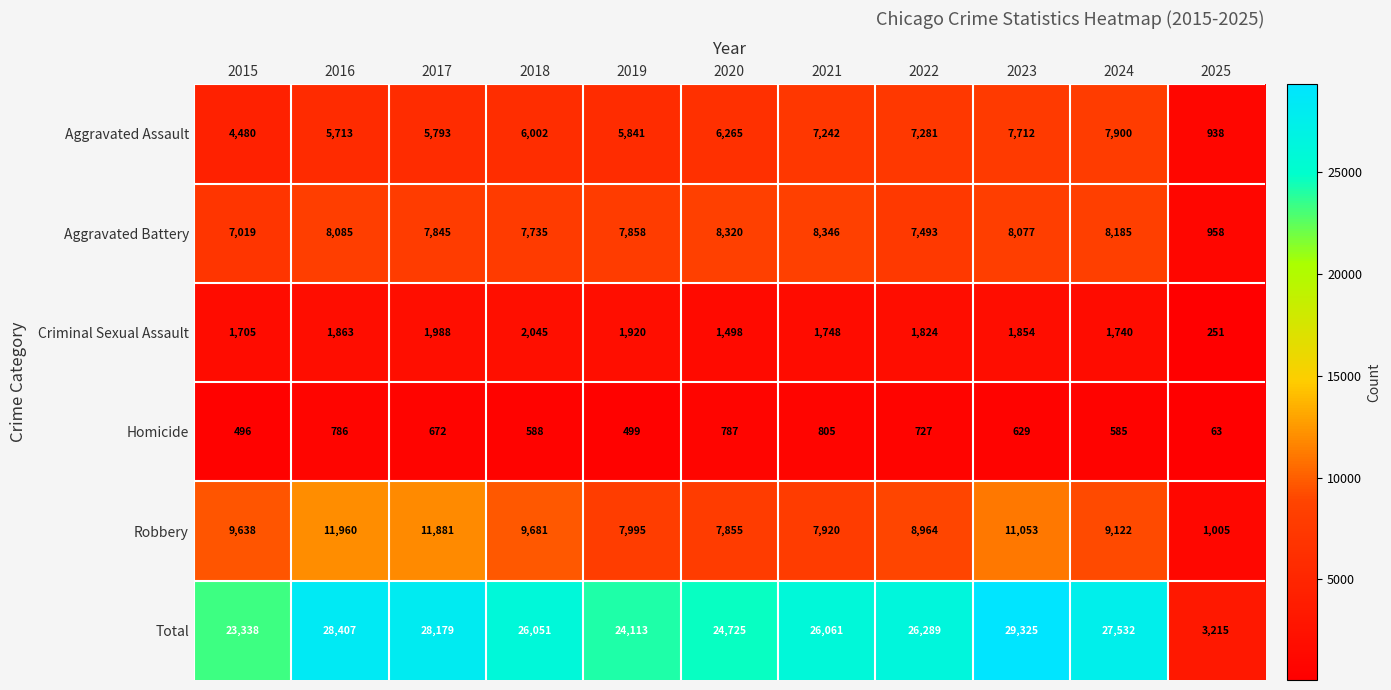

What is the sum of the Total values at 2020 and 2016?

53132